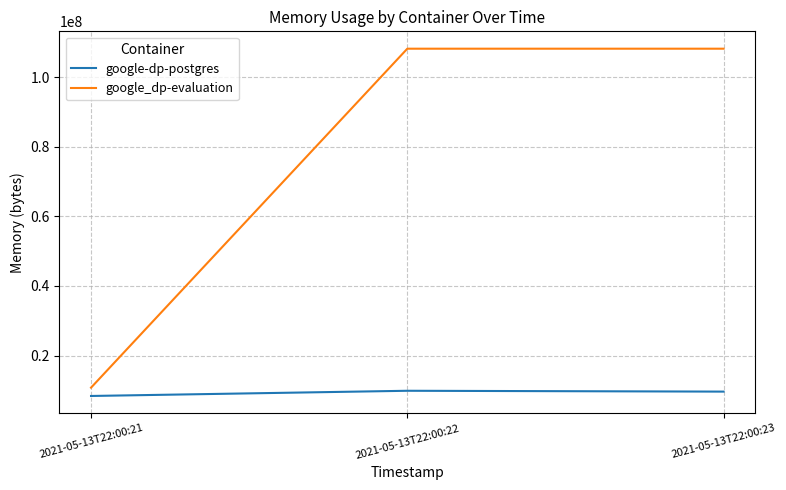

Which series has the largest total across all categories?

google_dp-evaluation